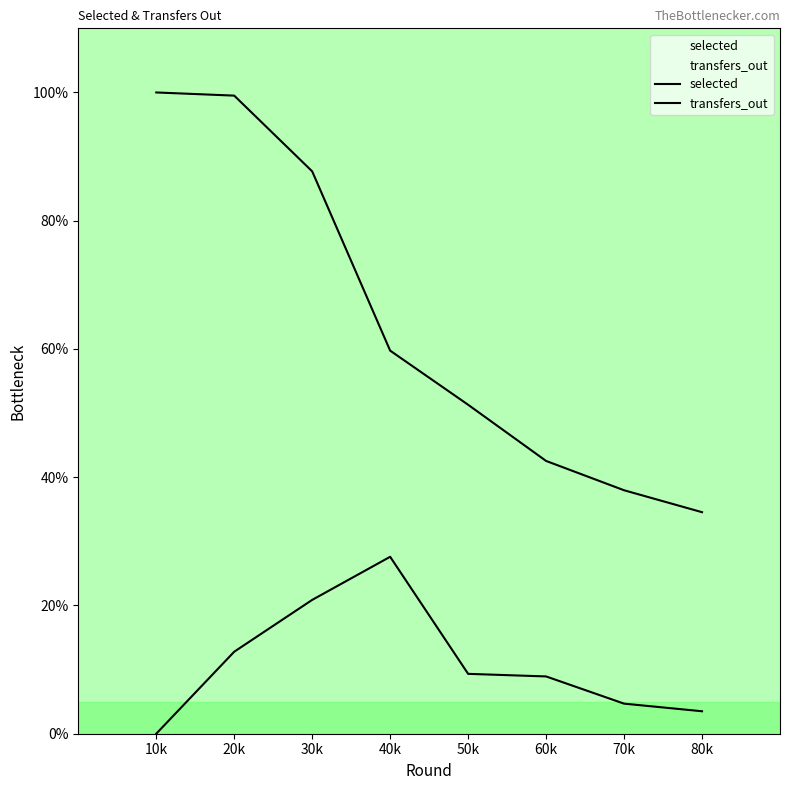

True or false: selected and transfers_out cross at least once.

False